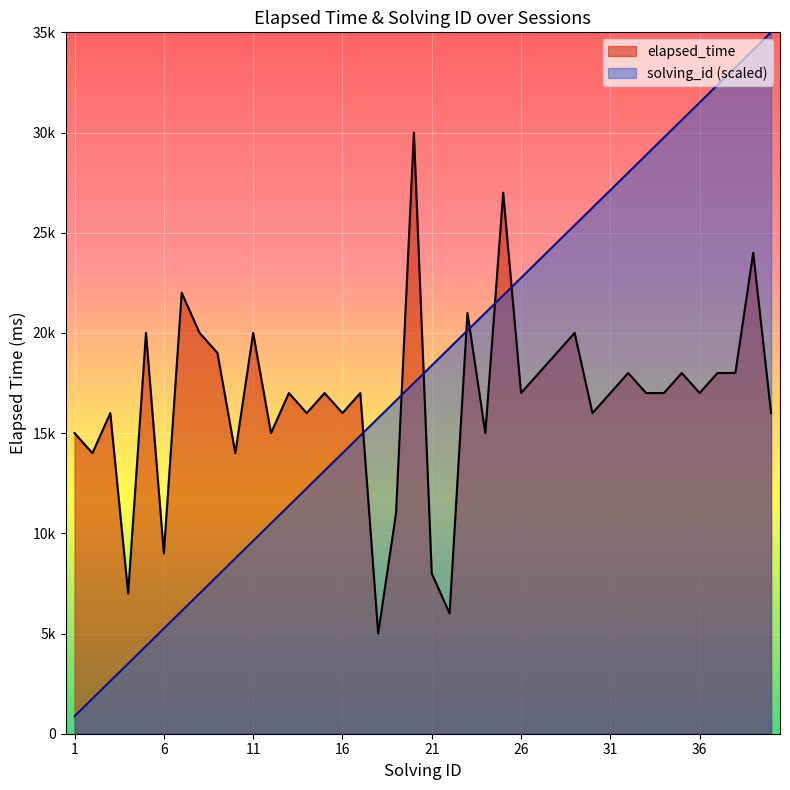

Rank the series at 2 from lowest to highest value.

solving_id, elapsed_time